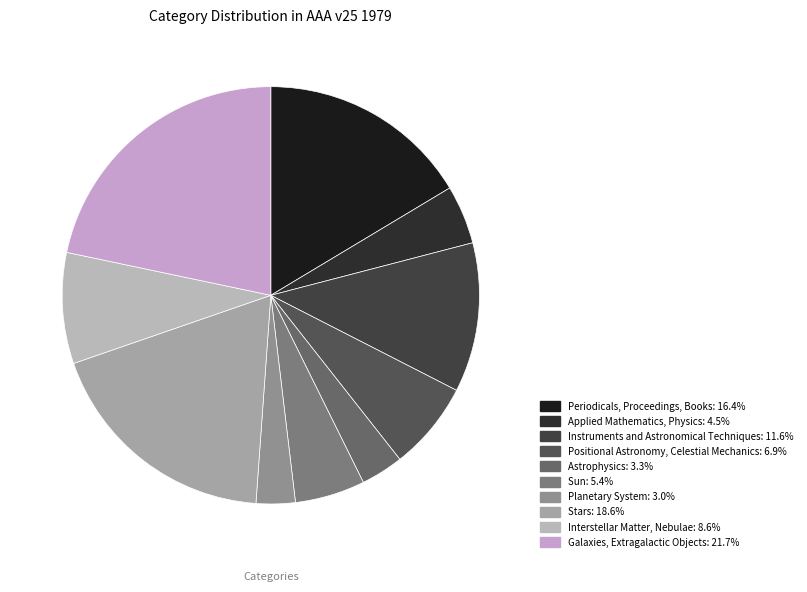

To the nearest percent, what percentage of the pie is Interstellar Matter, Nebulae?

9%